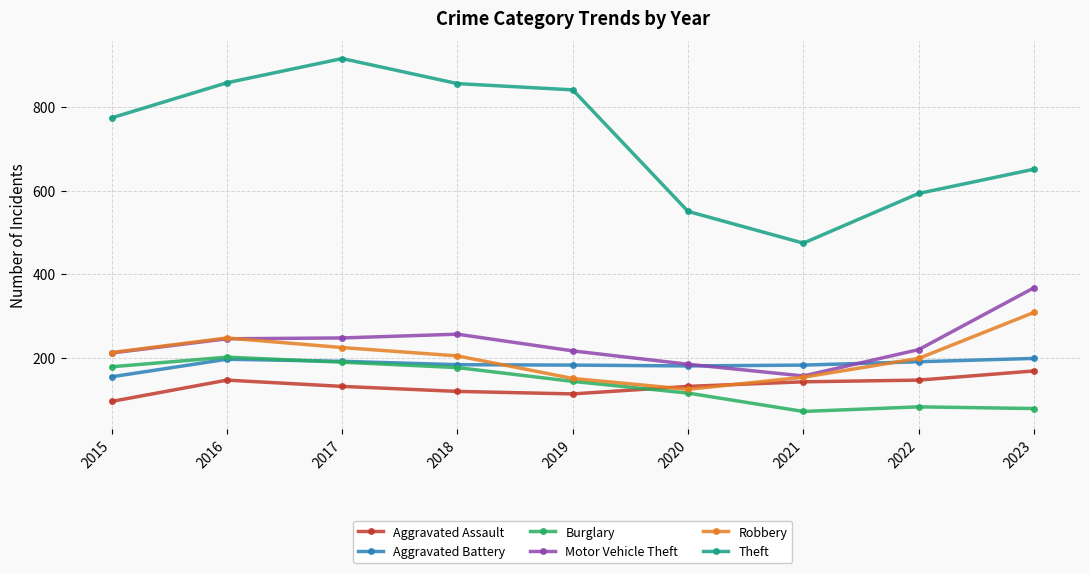

What is the sum of all Motor Vehicle Theft values?

2101